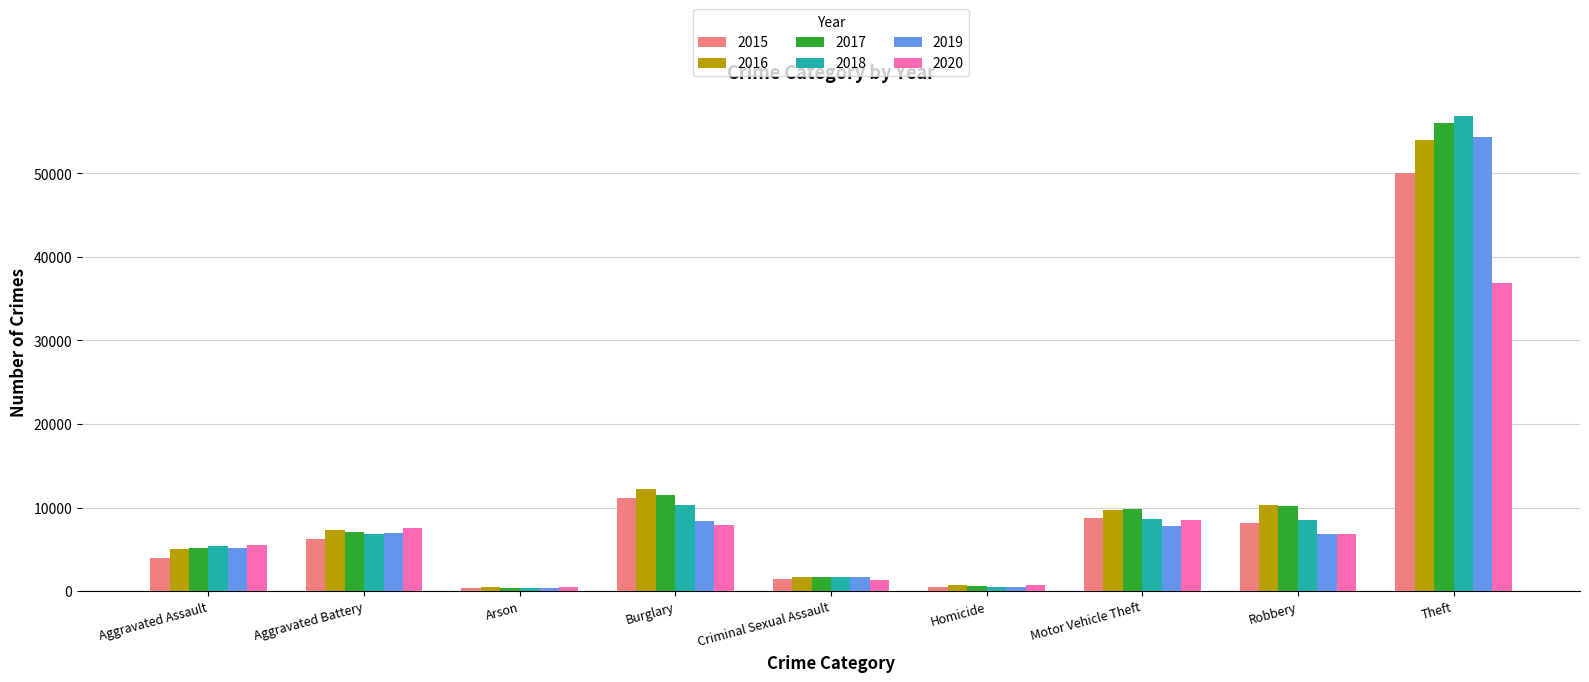

What is the total value across all series at Homicide?

3417